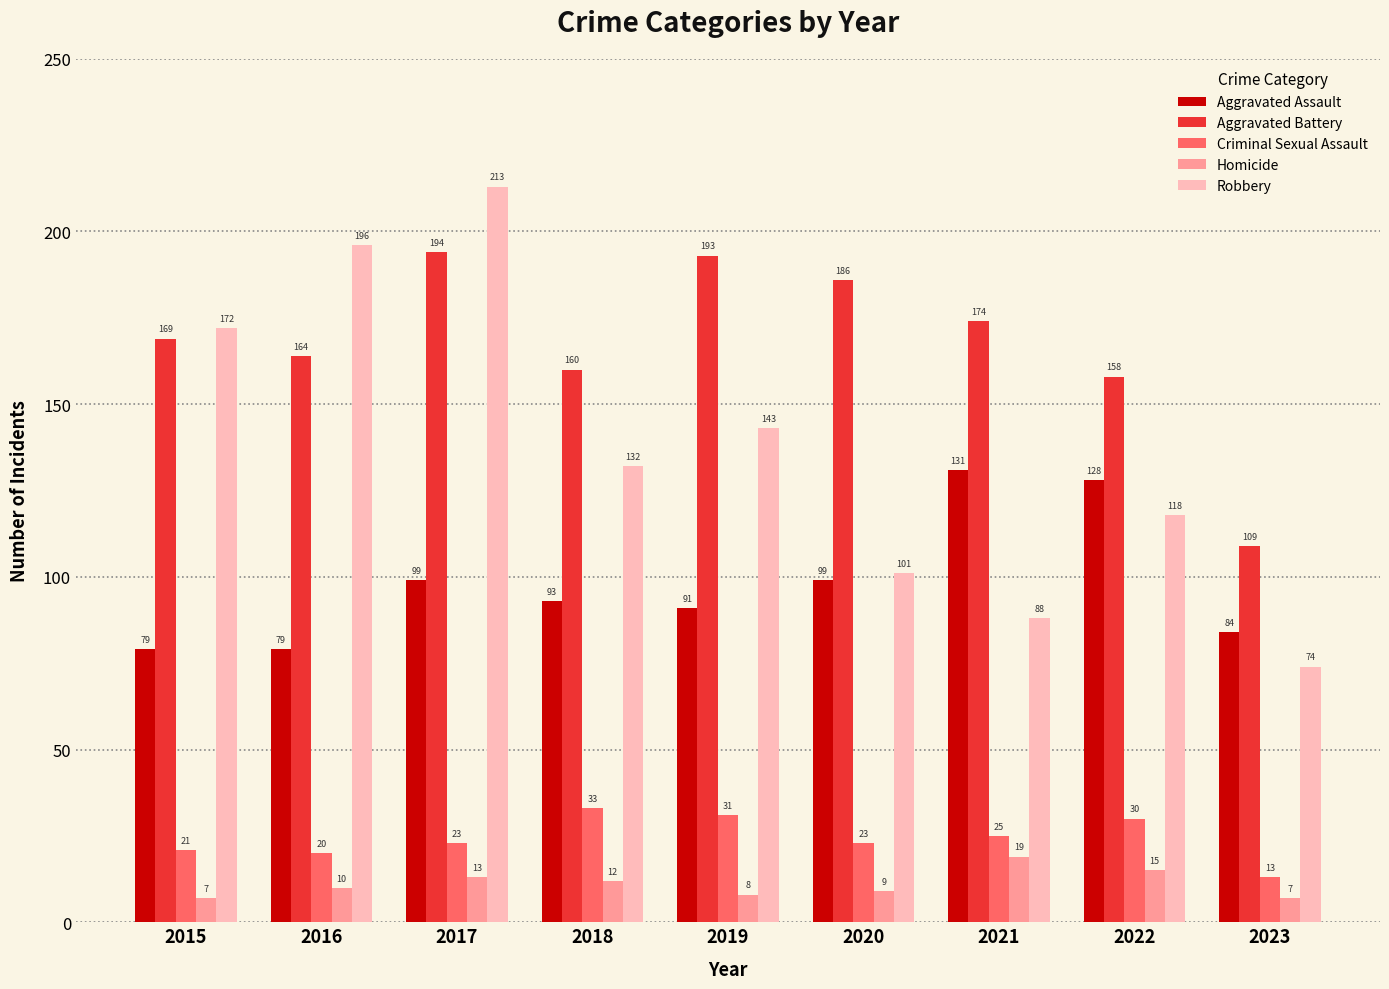

What is the maximum value shown in the chart?

213